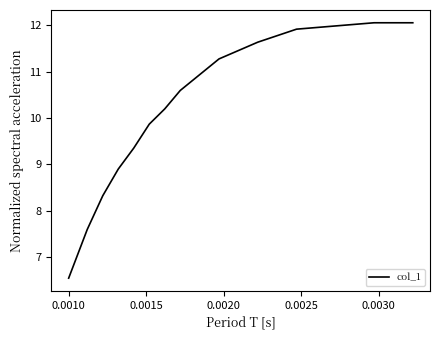

What is the minimum value shown in the chart?

6.6